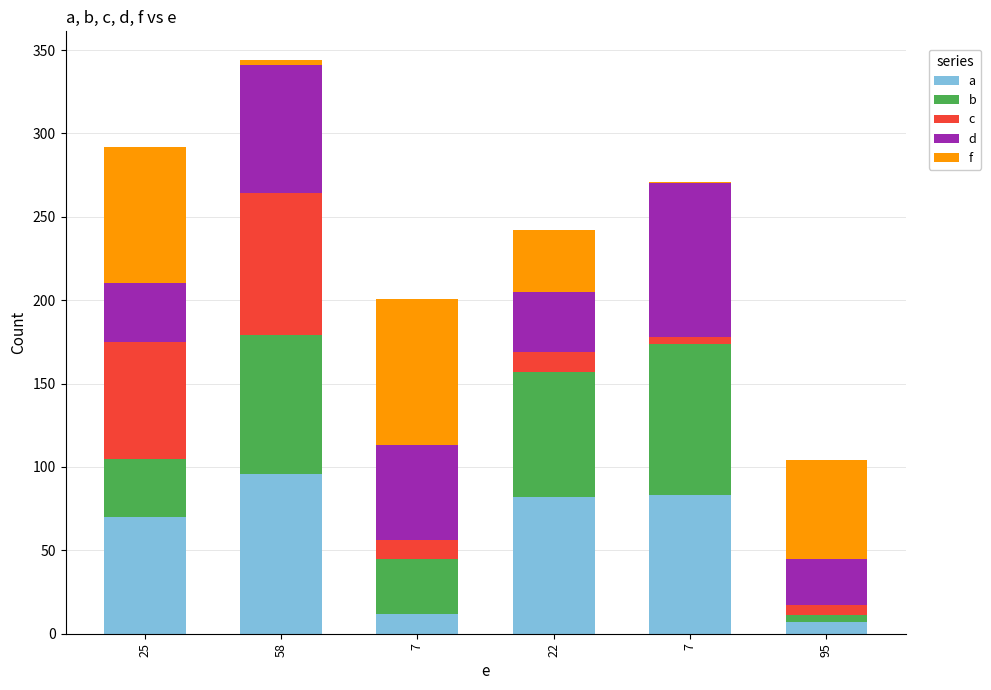

At how many categories does at least one series exceed 50?

6